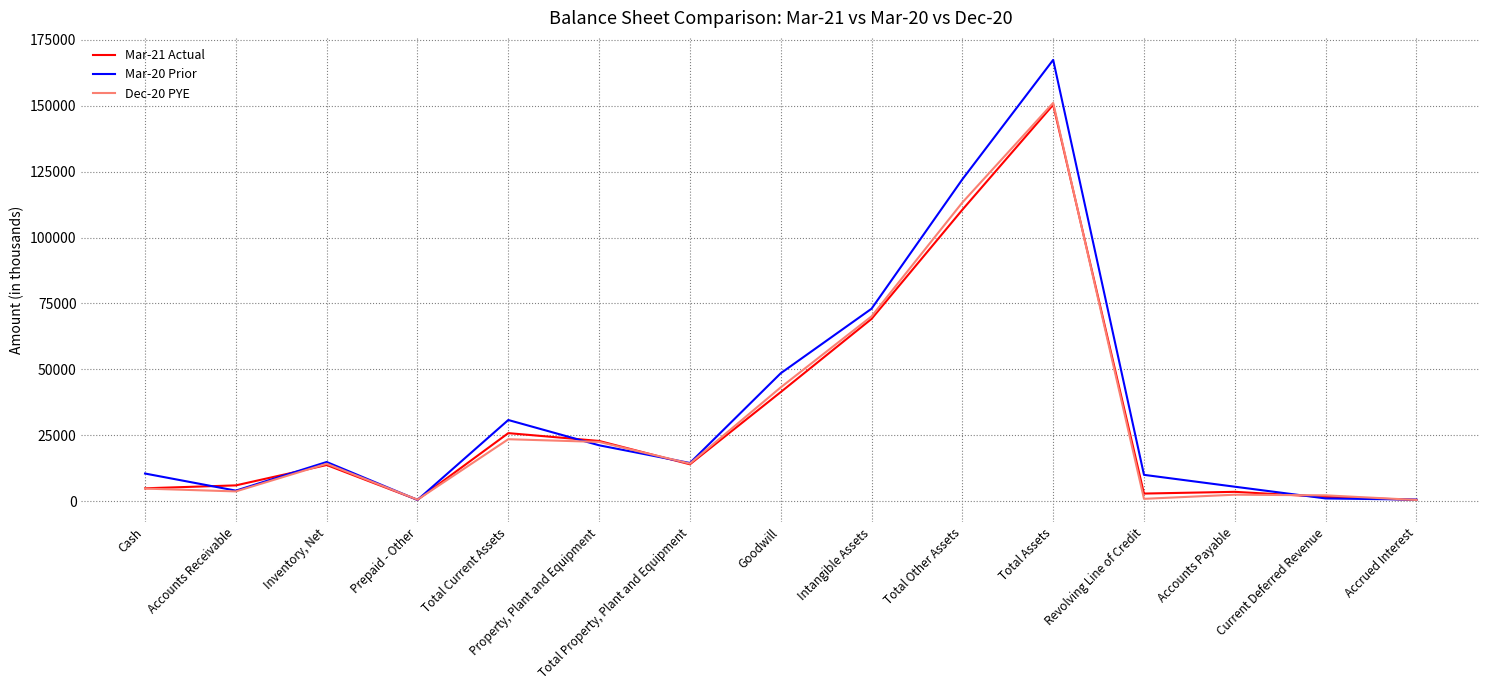

True or false: Mar-21 Actual and Mar-20 Prior cross at least once.

True